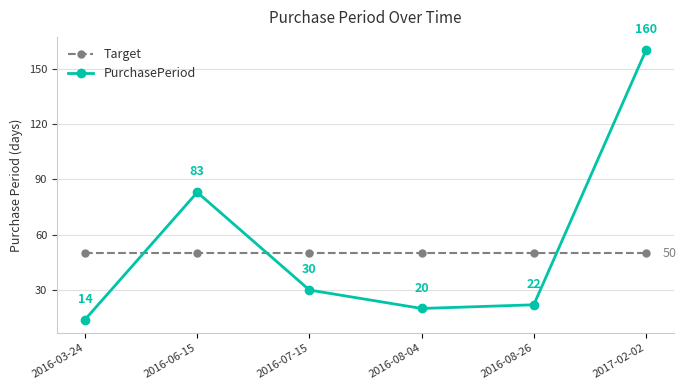

Which series ends up on top after the final intersection of PurchasePeriod and Target?

PurchasePeriod